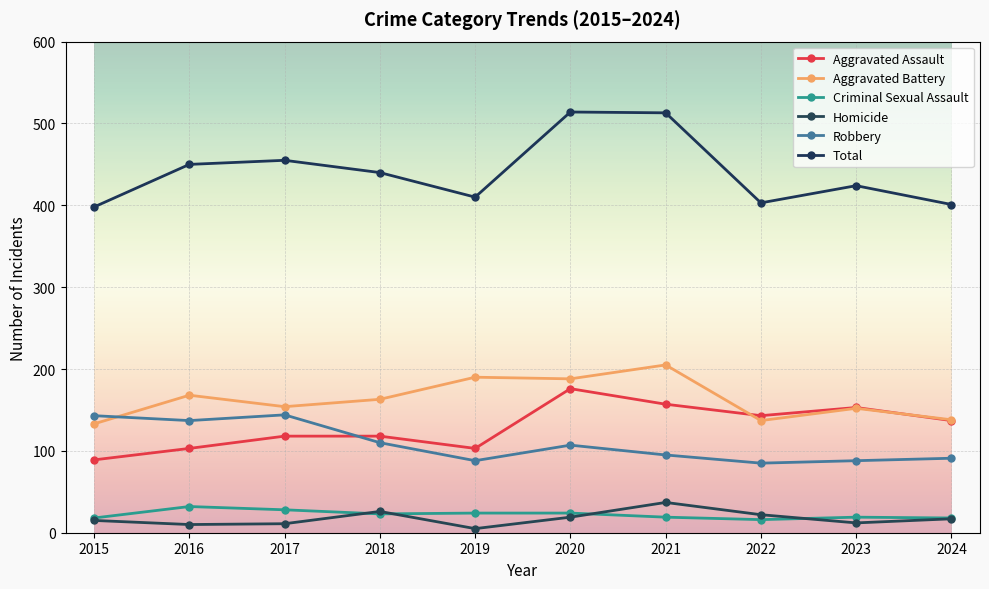

Reading left to right, what are all the values shown in this chart?

Aggravated Assault: 89	103	118	118	103	176	157	143	153	137
Aggravated Battery: 133	168	154	163	190	188	205	137	152	138
Criminal Sexual Assault: 18	32	28	23	24	24	19	16	19	18
Homicide: 15	10	11	26	5	19	37	22	12	17
Robbery: 143	137	144	110	88	107	95	85	88	91
Total: 398	450	455	440	410	514	513	403	424	401